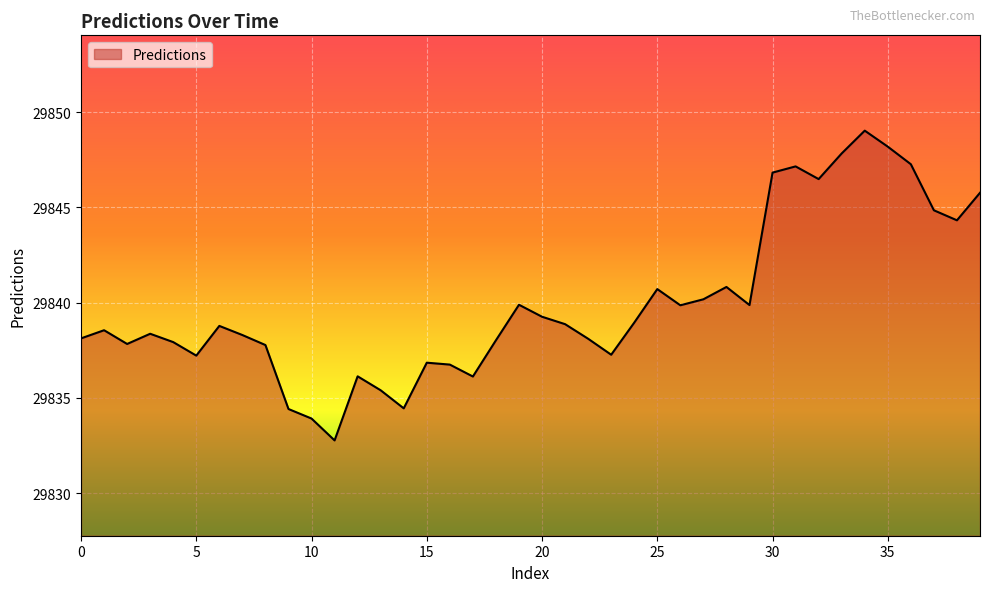

What is the difference between the maximum and minimum values?

16.2